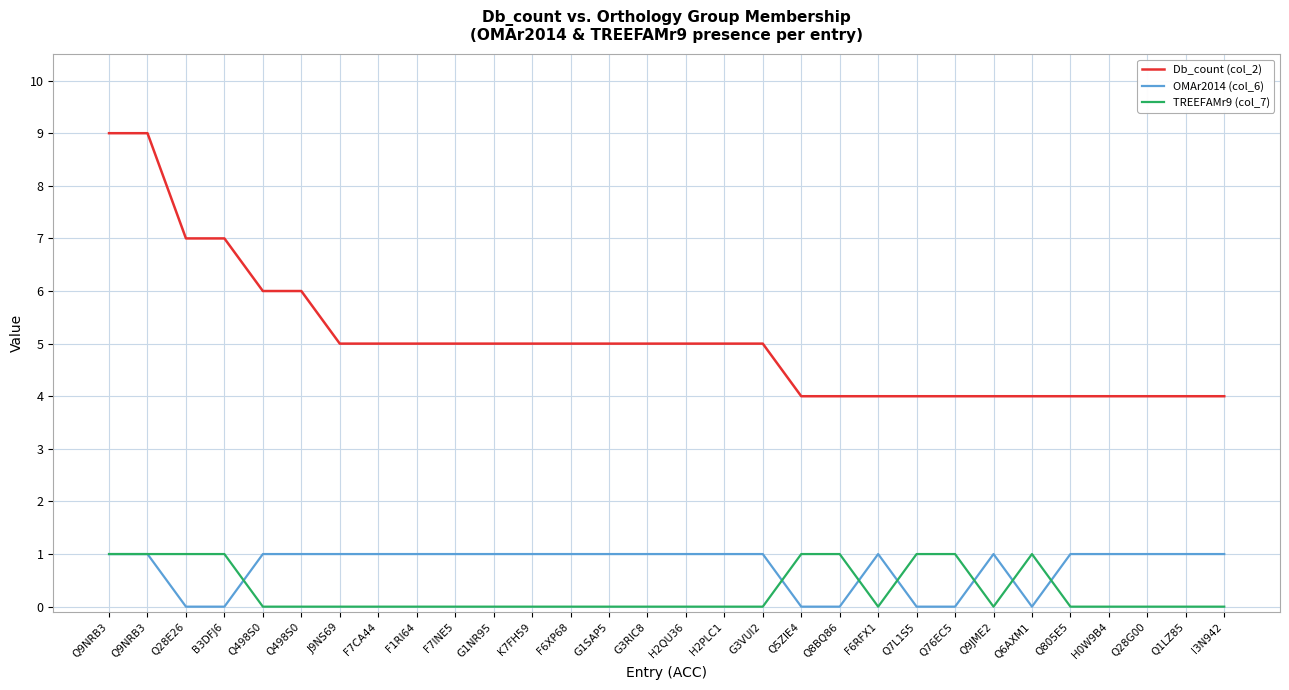

How many times do TREEFAMr9 (col_7) and OMAr2014 (col_6) cross each other?

7